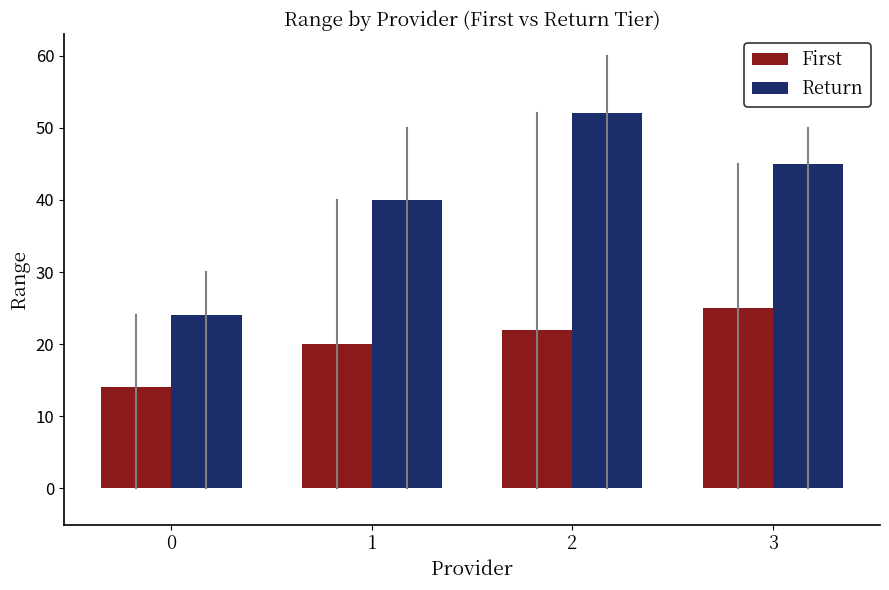

At which category is the sum across all series the highest?

2